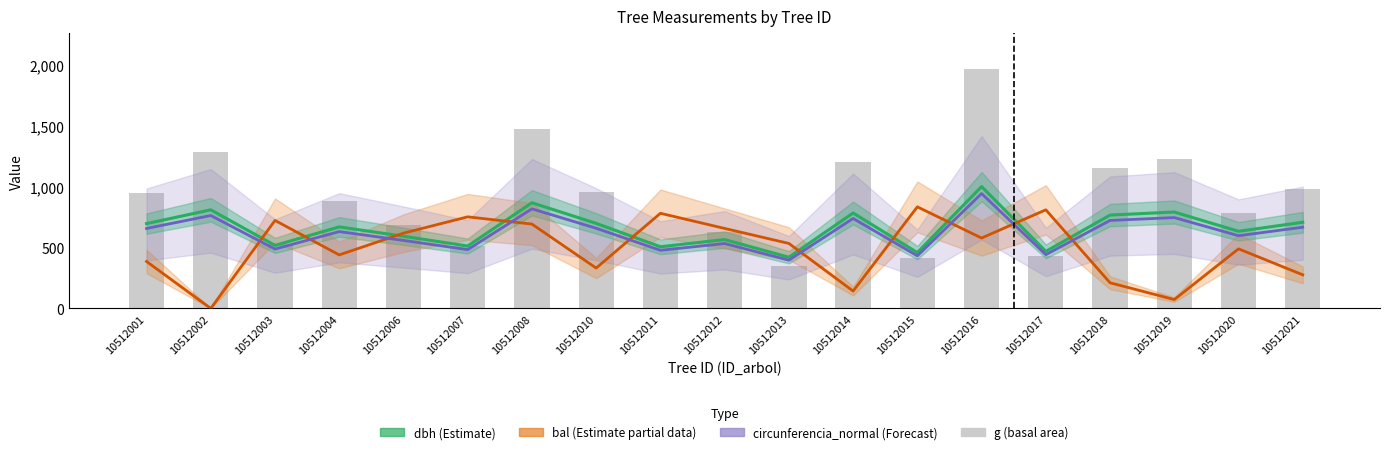

What is the minimum value for dbh (Estimate)?

420.0